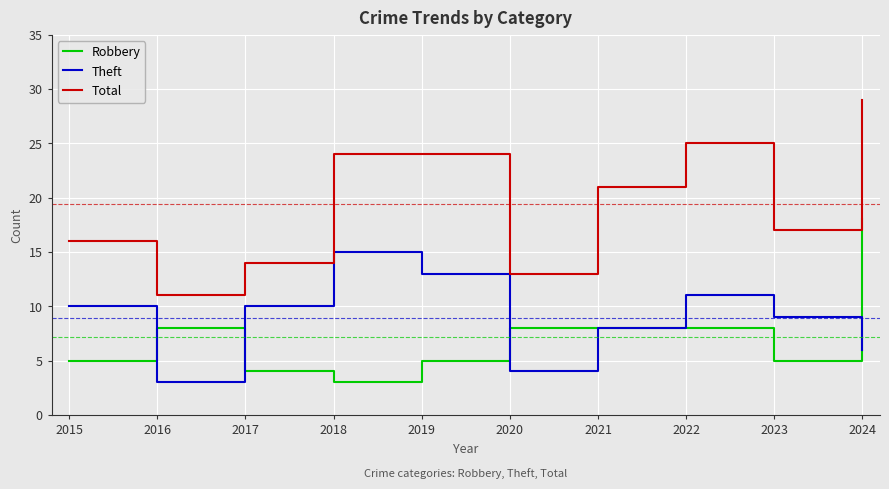

Which series has the largest total across all categories?

Total